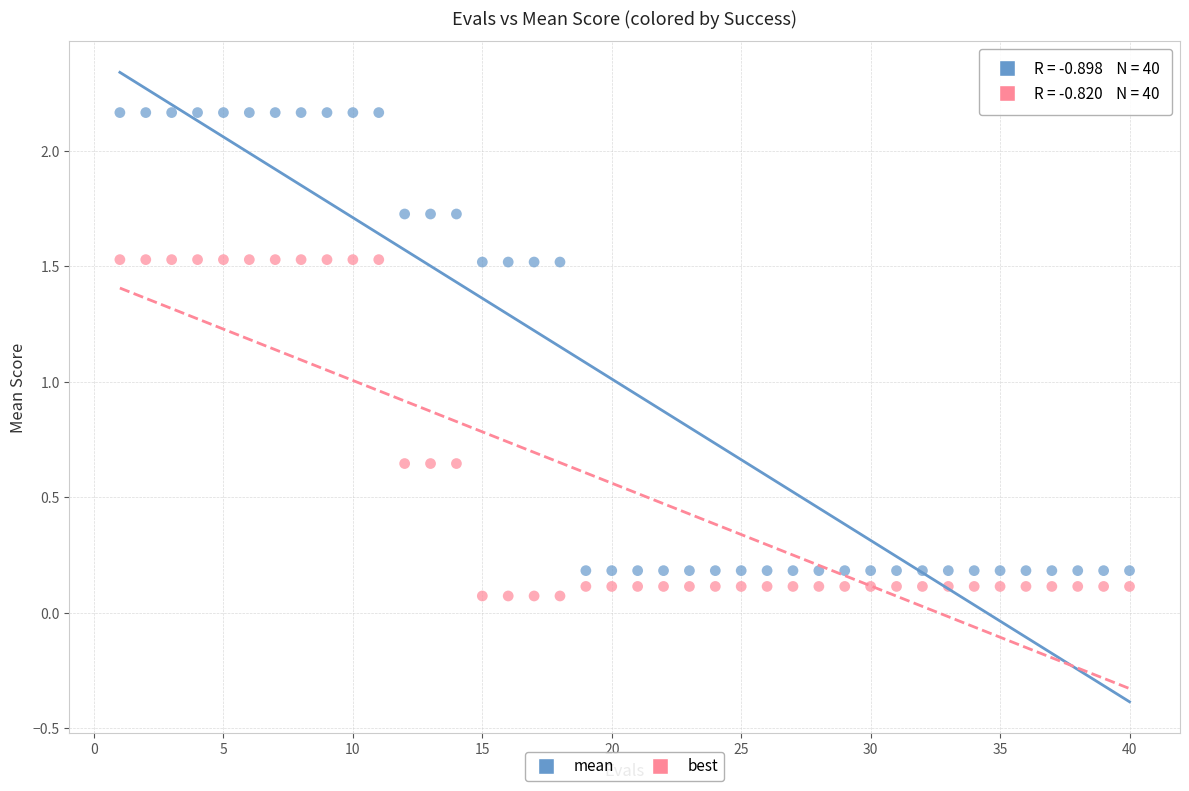

Which series contains the highest Y value?

mean